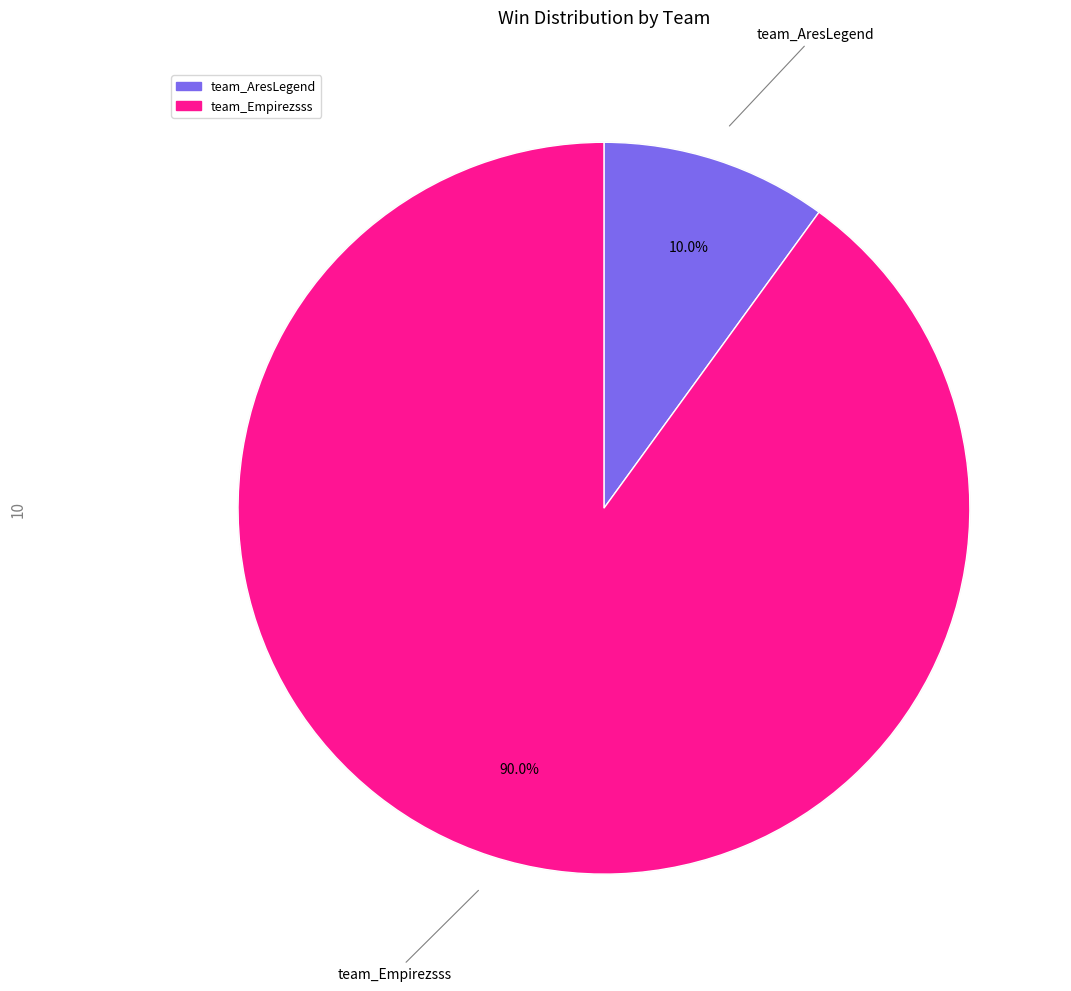

To the nearest percent, what portion does team_Empirezsss represent?

90%